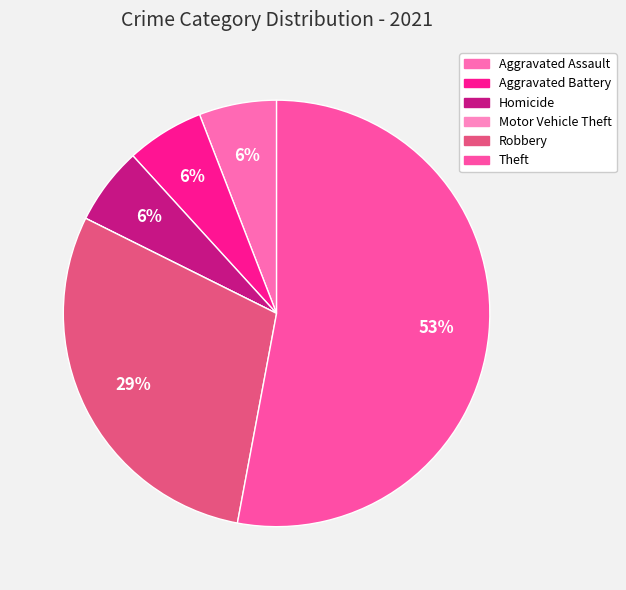

Rank the categories by value from lowest to highest.

Motor Vehicle Theft, Aggravated Assault, Aggravated Battery, Homicide, Robbery, Theft